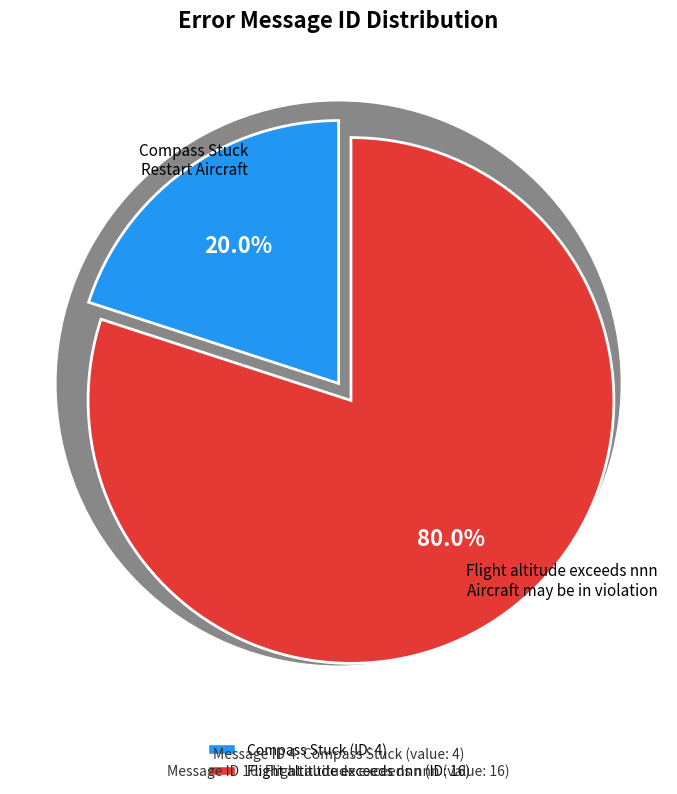

Combined, what portion of the pie is Compass Stuck Restart Aircraft Contact DJI Support and Flight altitude exceeds nnn Aircraft may be in violation?

100.0%